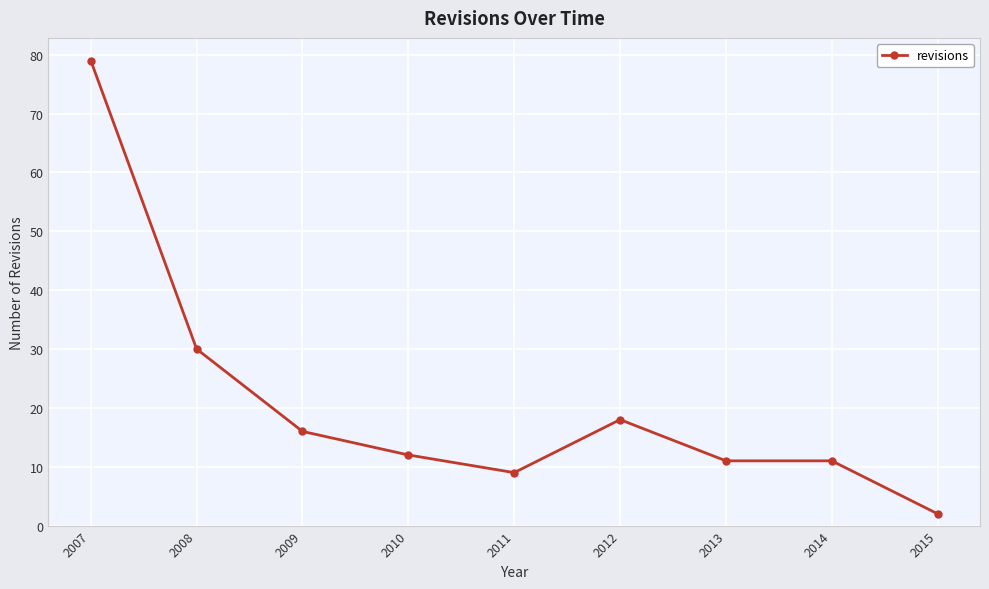

Is it true that the value at 2014 is 6?

False